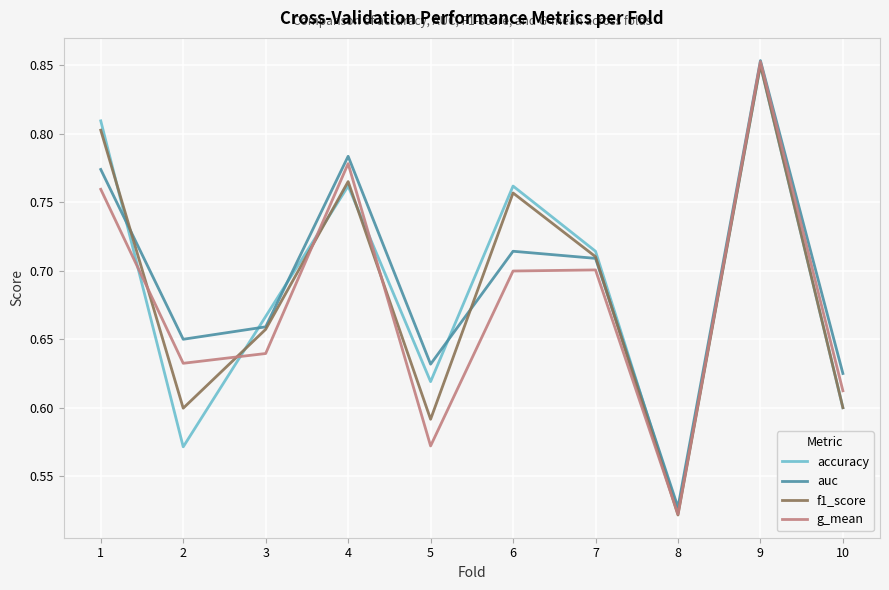

What is the total value across all series at 6?

2.9